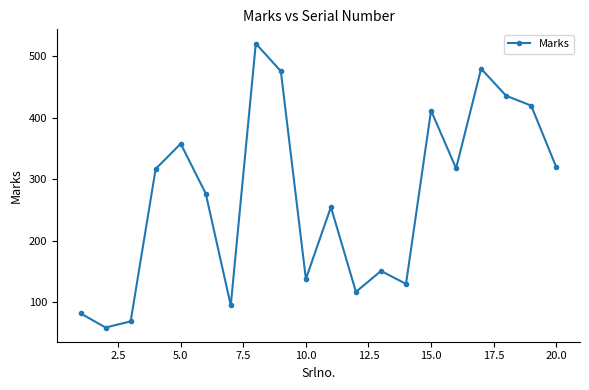

What is the average value?

272